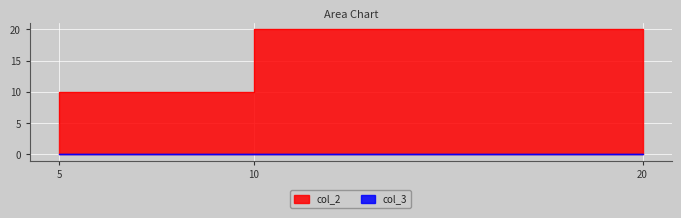

Which series has the widest spread of values?

col_2